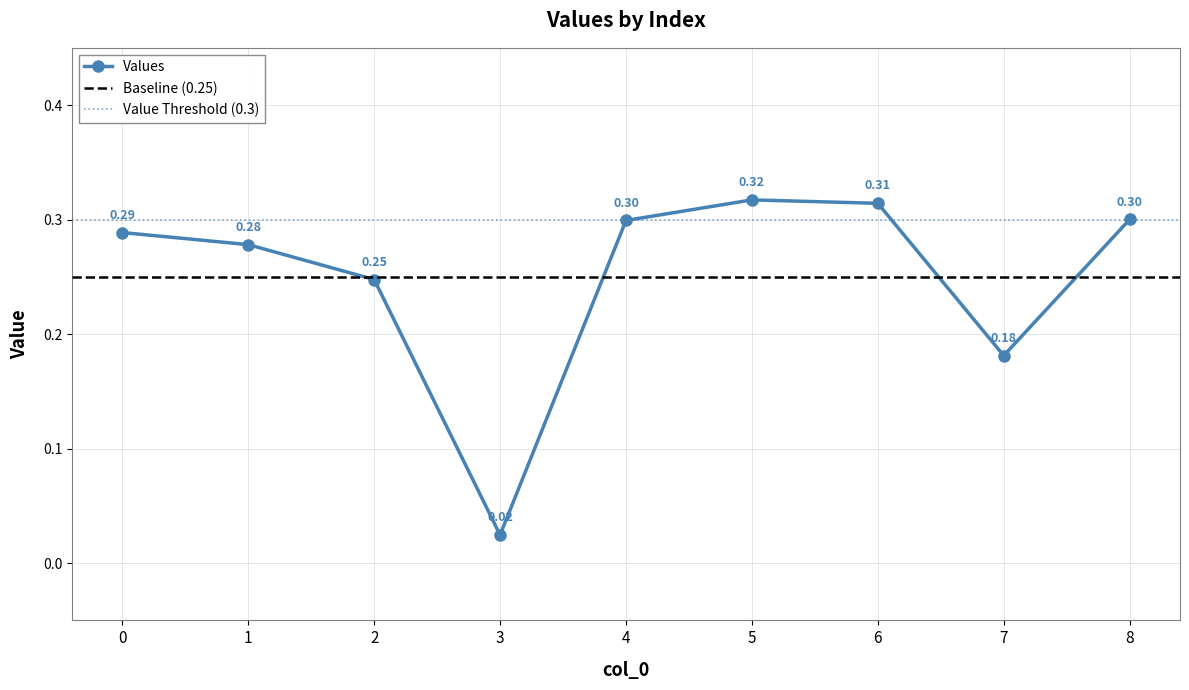

Reading right to left, what are all the values shown in this chart?

0.3	0.2	0.3	0.3	0.3	0.0	0.2	0.3	0.3